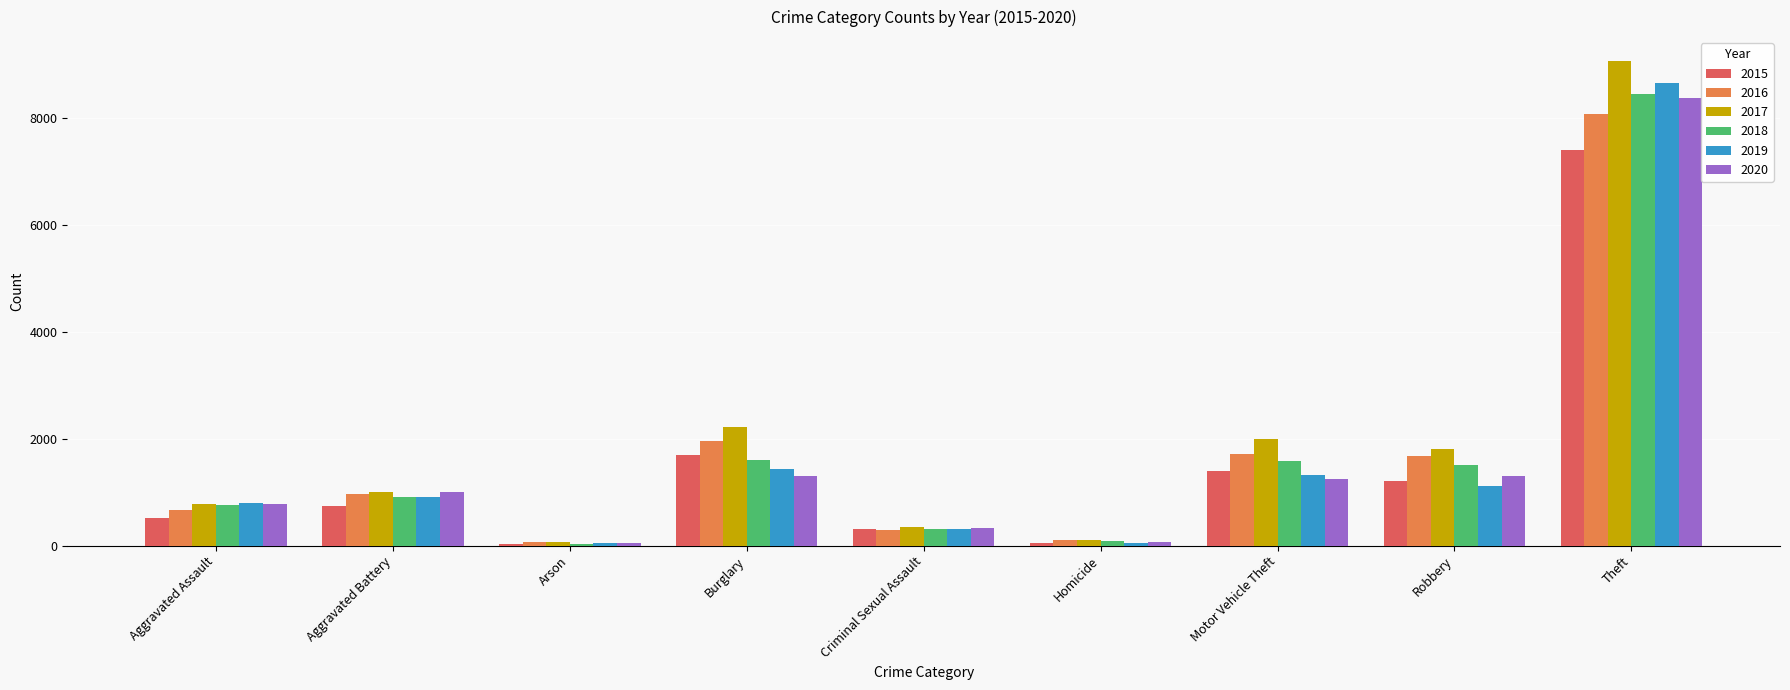

True or false: 2015 has a value of 2186 at Motor Vehicle Theft.

False